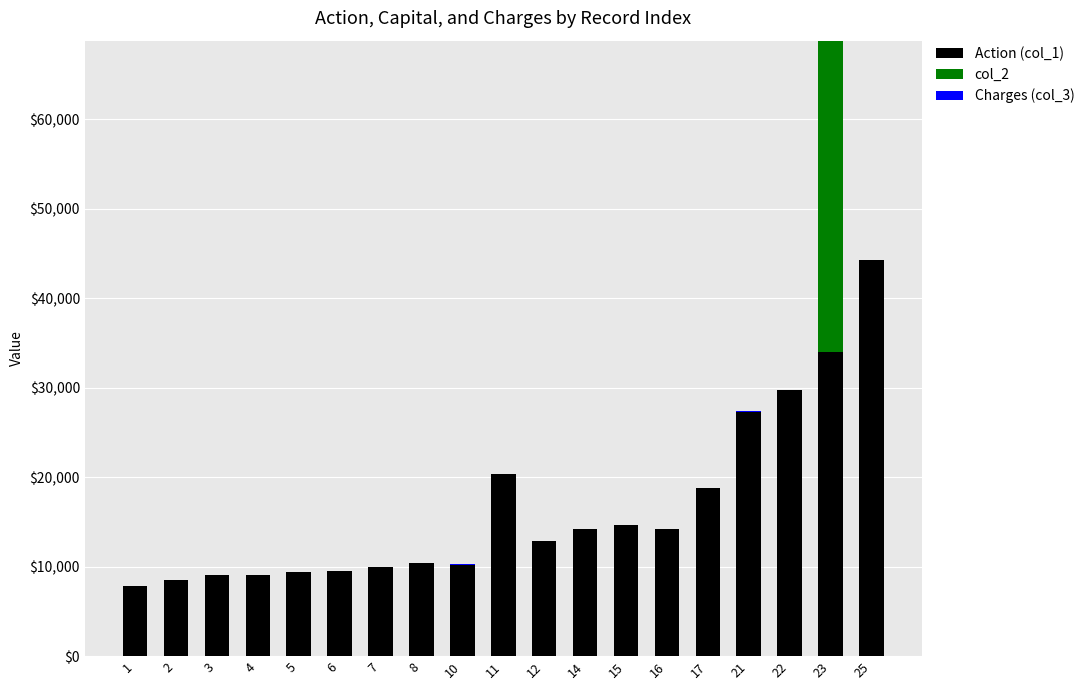

At which category is the sum across all series the highest?

23